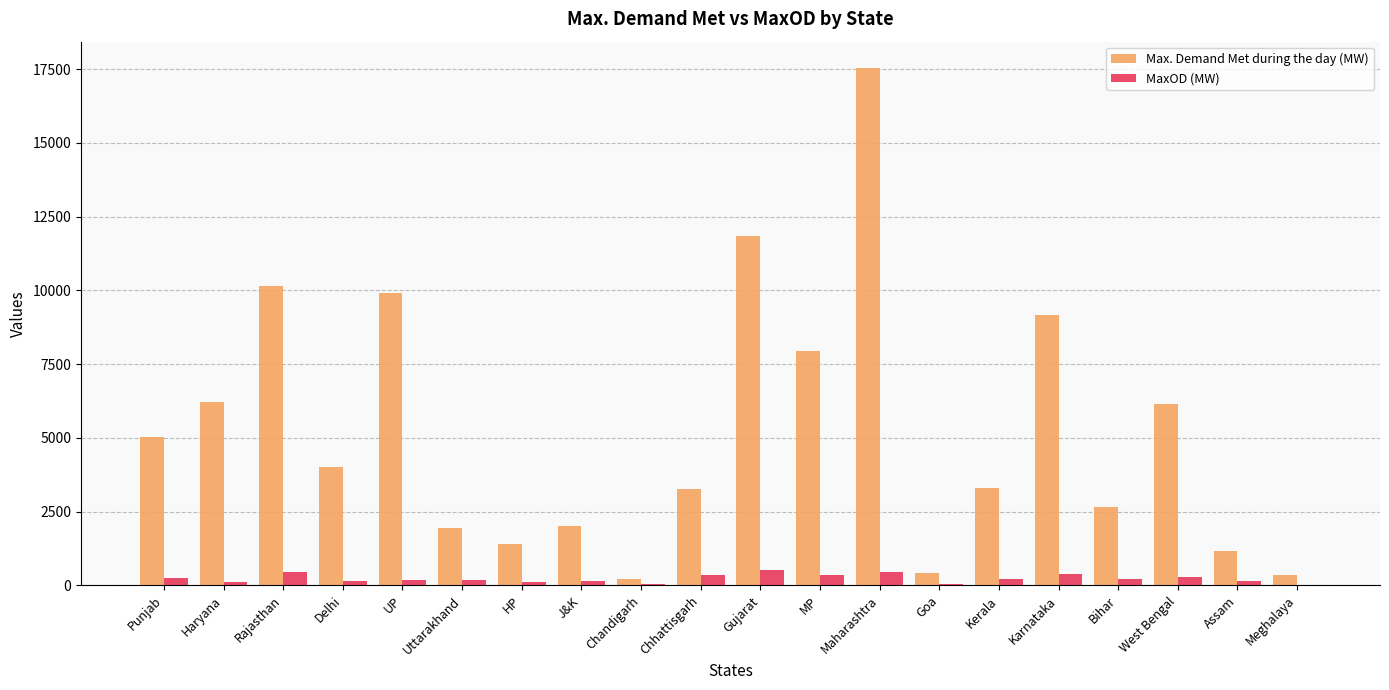

Does the chart contain stacked bars?

No